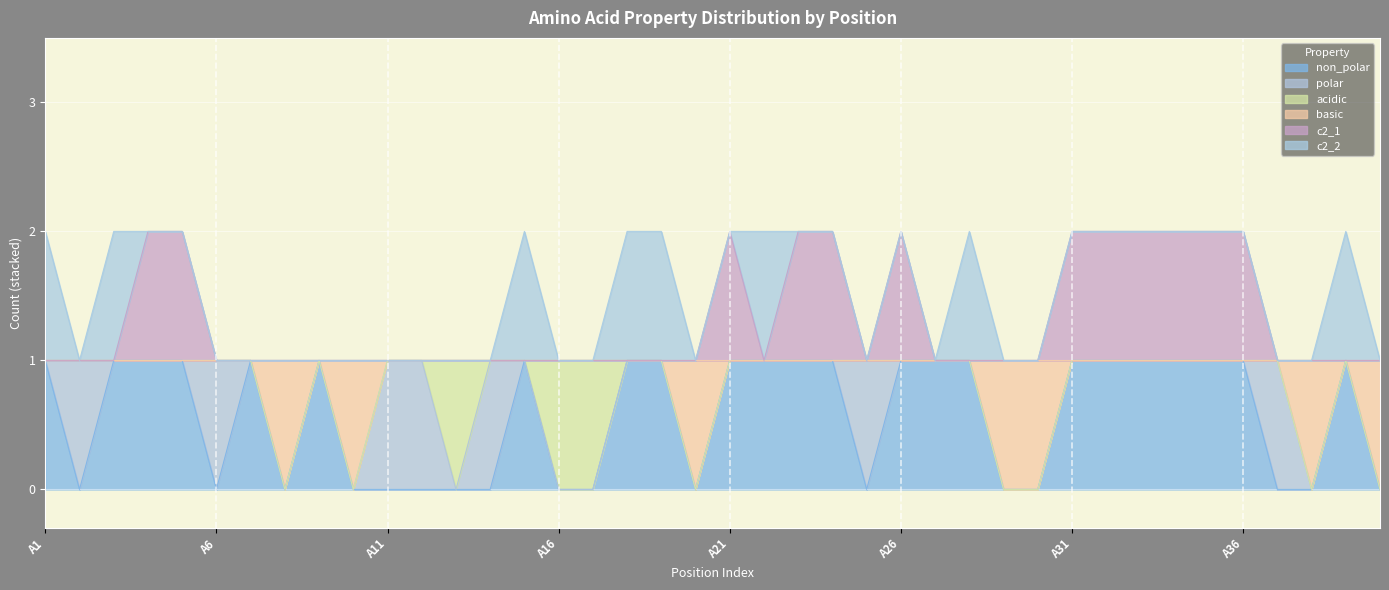

What is the sum of all non_polar values?

23